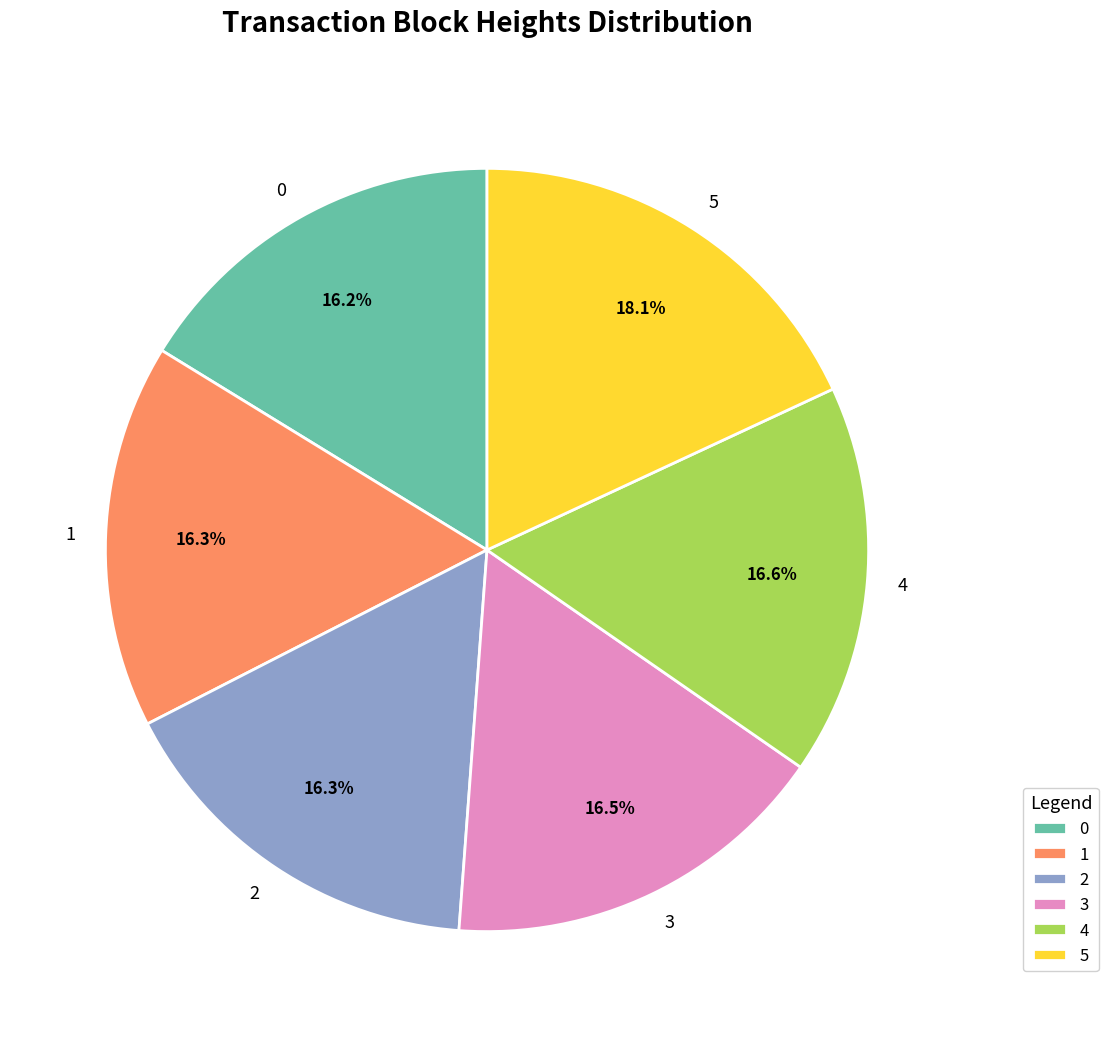

Is it true that 0 is 5% of the pie?

False